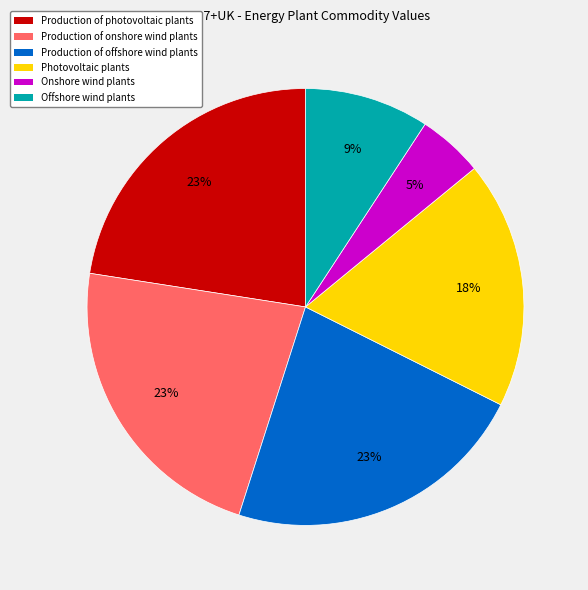

To the nearest percent, what portion does Onshore wind plants represent?

5%